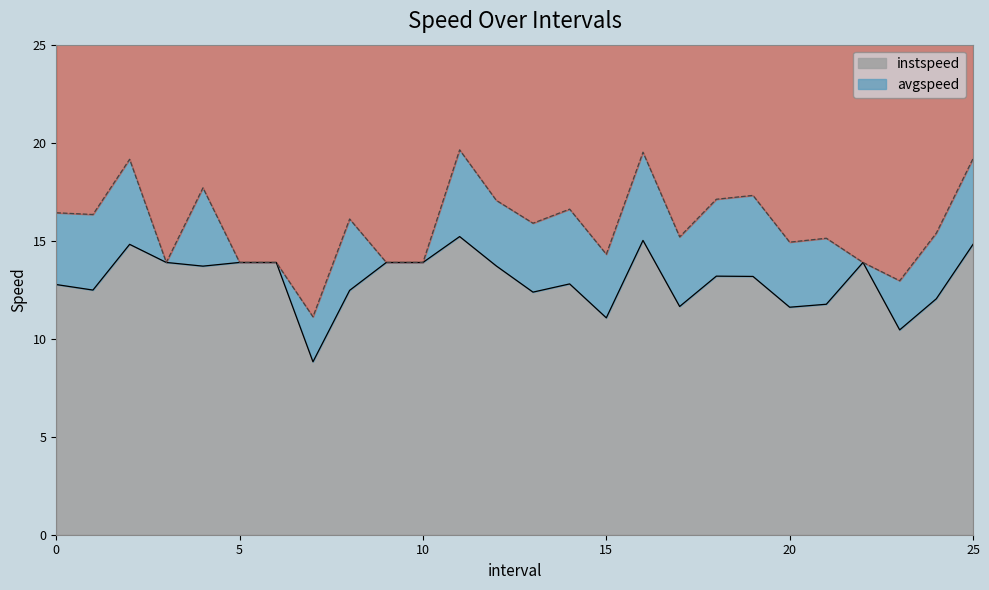

In avgspeed, how many points are higher than both neighbors (excluding endpoints)?

8